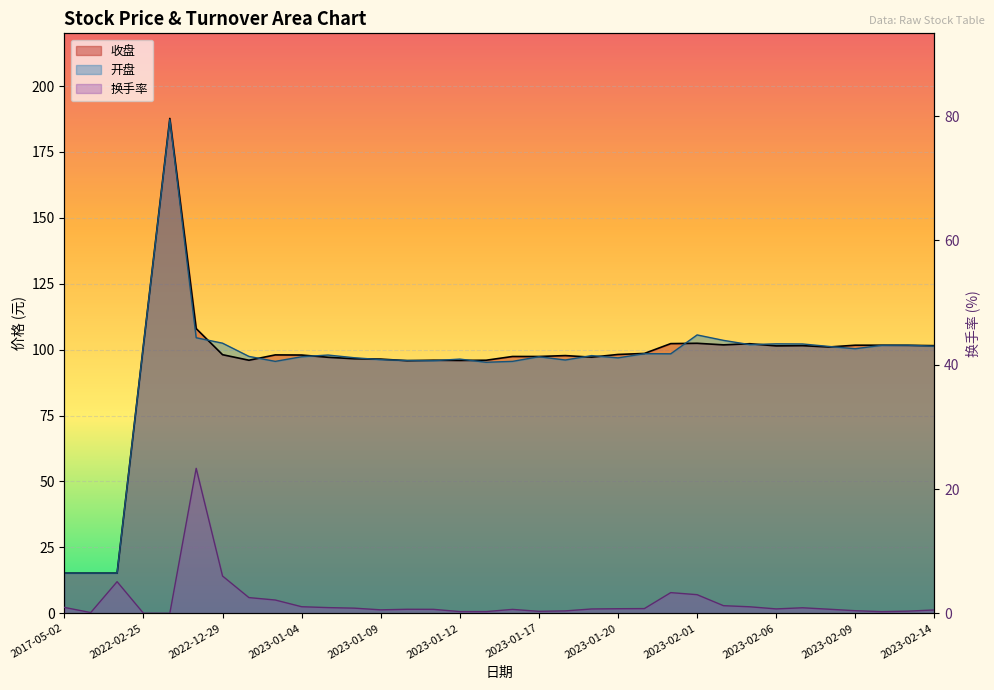

True or false: 开盘 and 收盘 intersect in this chart.

True